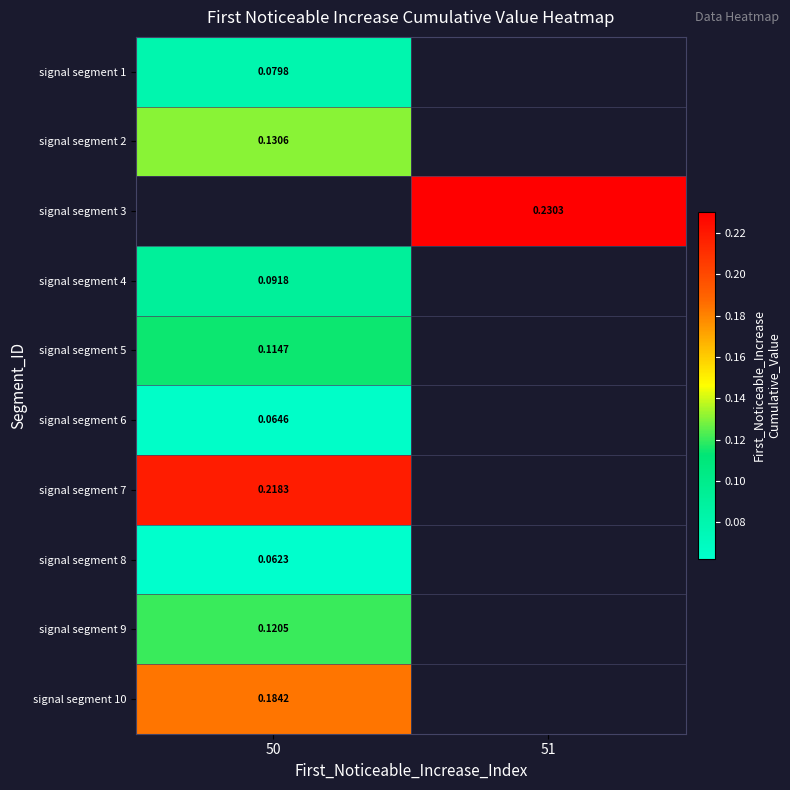

True or false: signal segment 3 has a value of 0.2 at 51.

True